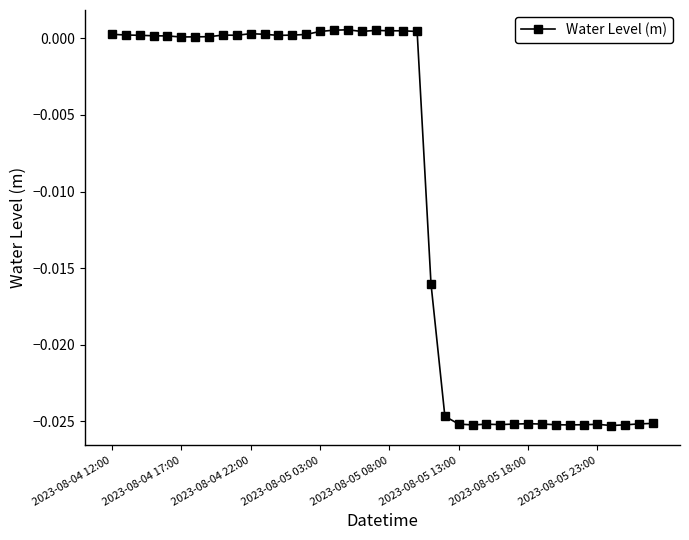

True or false: there are more than 2 points higher than both neighbors.

True